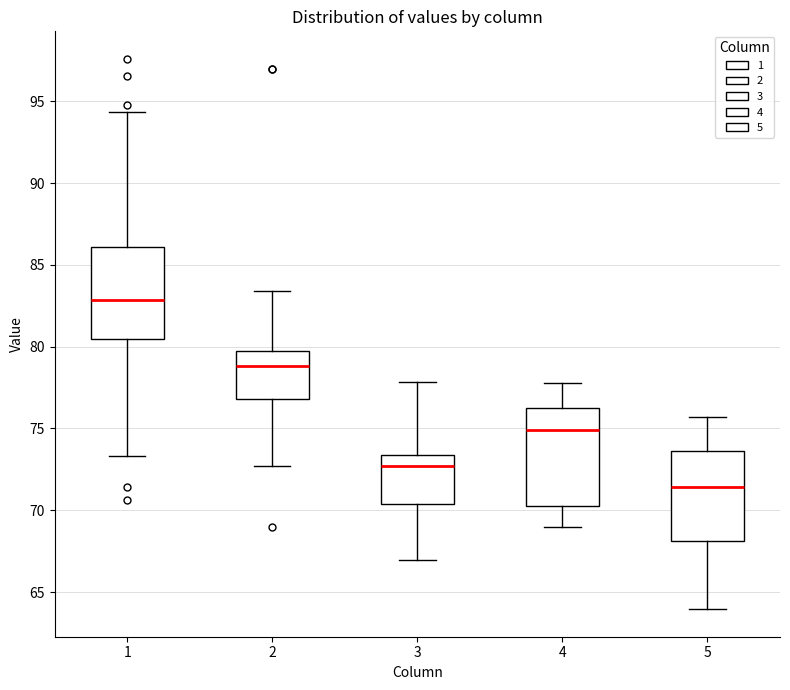

Reading left to right, transcribe this box plot: for each box, give where its median line is, the range the box spans, and where its two whiskers end, as read against the y-axis. The values are not printed on the chart, so give them approximately, as read against the axis.

1: median 83.0, box 80.5 to 86.0, whiskers 73.5 to 94.5
2: median 79.0, box 77.0 to 79.5, whiskers 72.5 to 83.5
3: median 72.5, box 70.5 to 73.5, whiskers 67.0 to 78.0
4: median 75.0, box 70.0 to 76.5, whiskers 69.0 to 78.0
5: median 71.5, box 68.0 to 73.5, whiskers 64.0 to 75.5